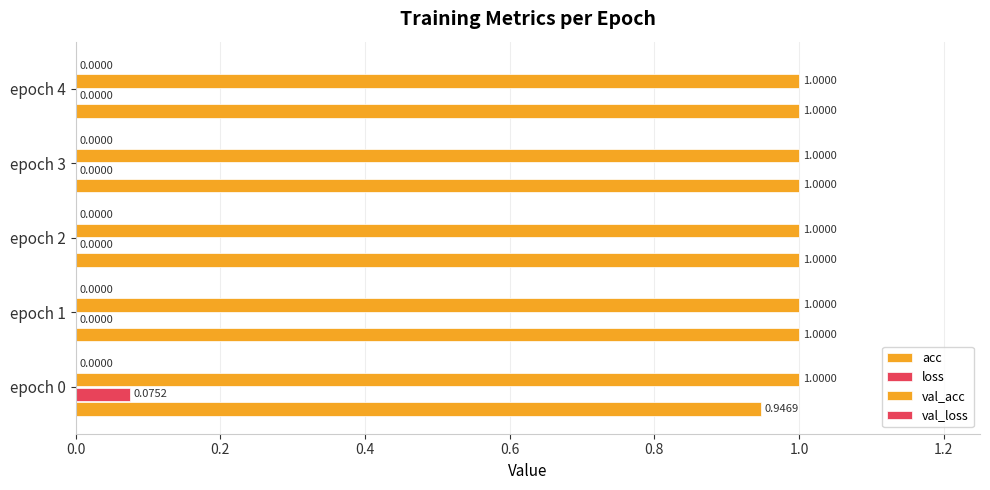

How many data points does each series have?

5